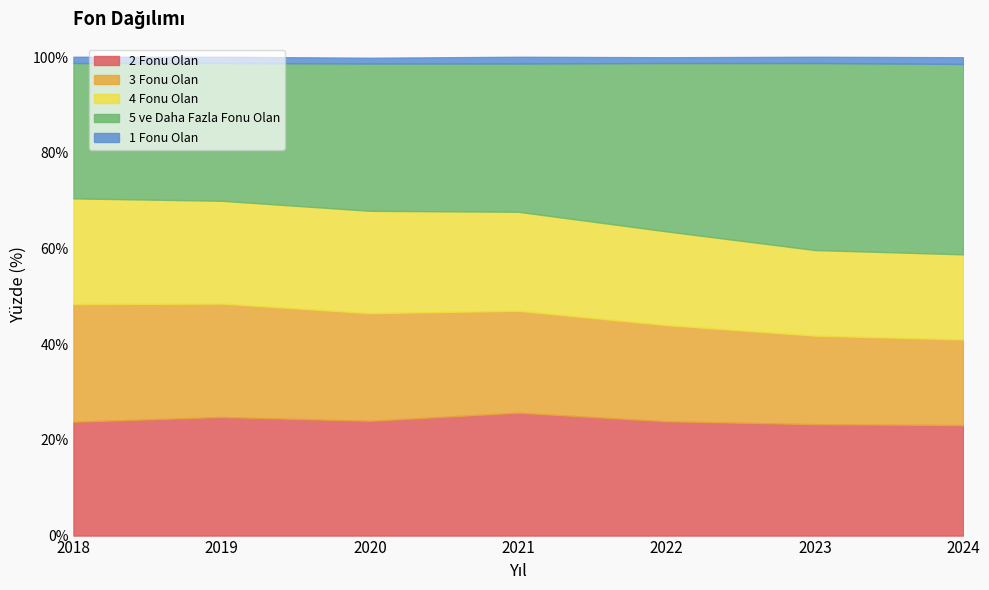

True or false: 4 Fonu Olan has a value of 22.1 at 2018.

True